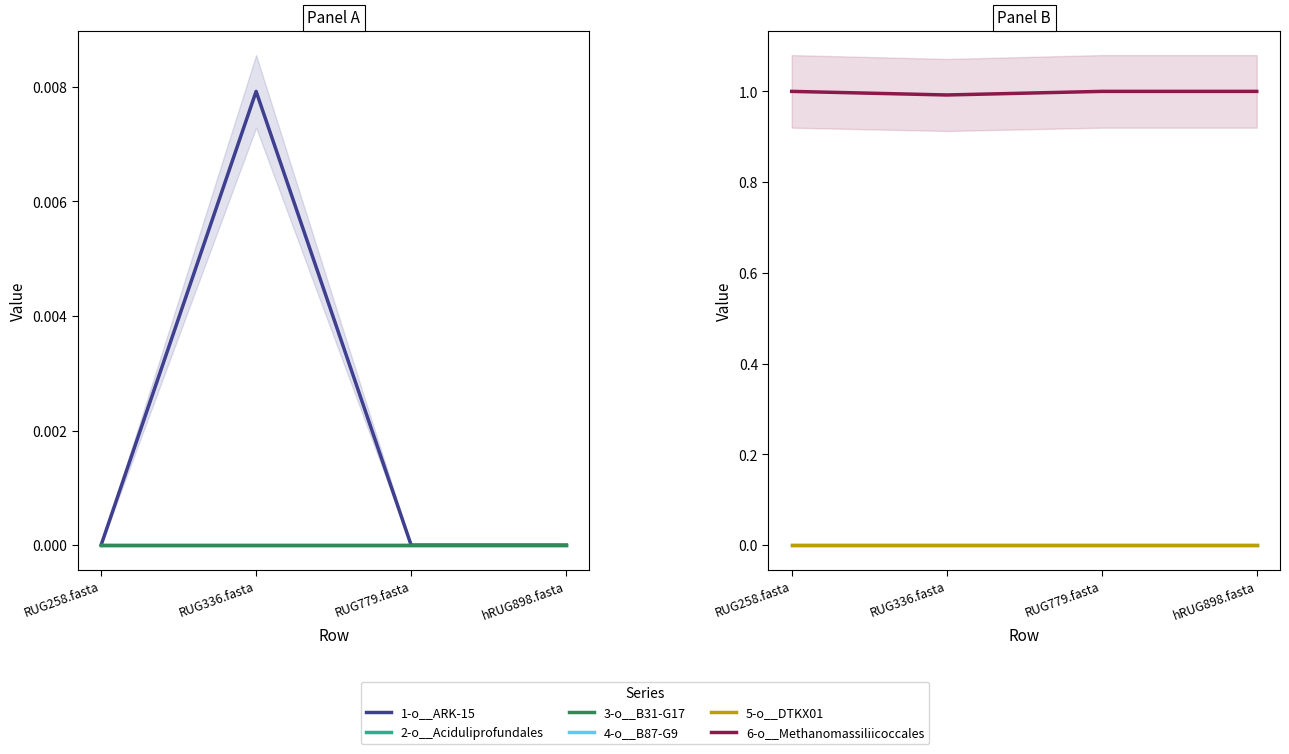

Is it true that 2-o__Aciduliprofundales equals 0.0 at RUG336.fasta?

False